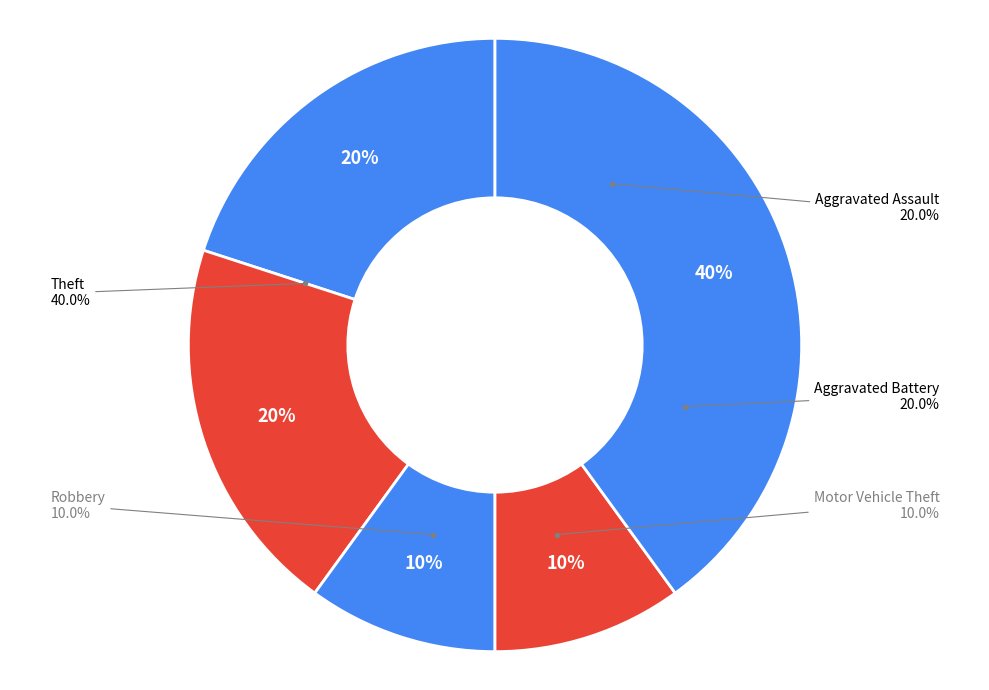

Do Robbery and Aggravated Assault together represent more than half of the pie?

No